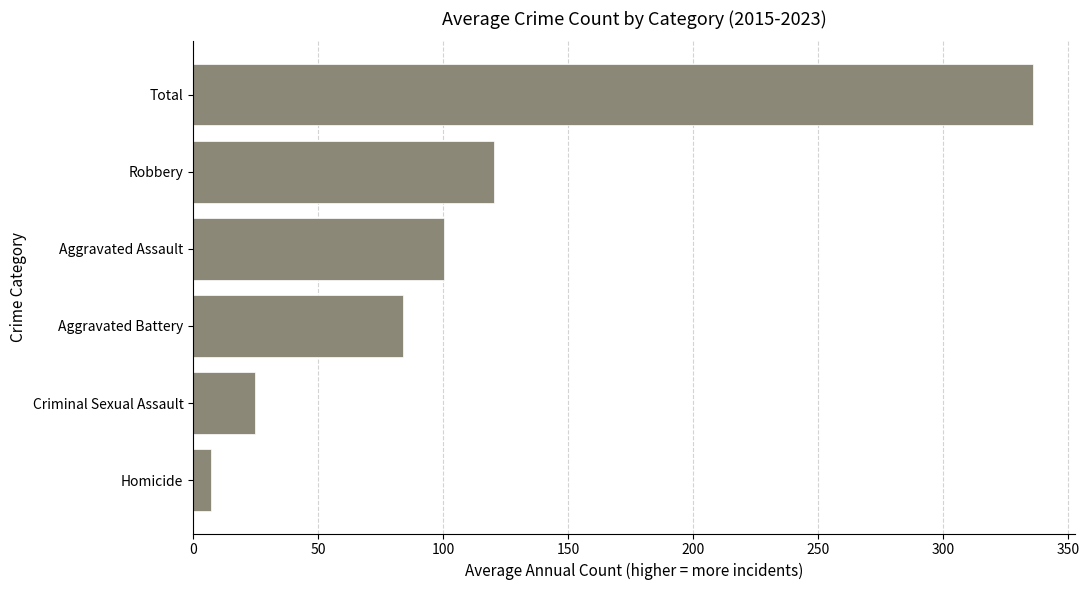

How many values are below 100?

3